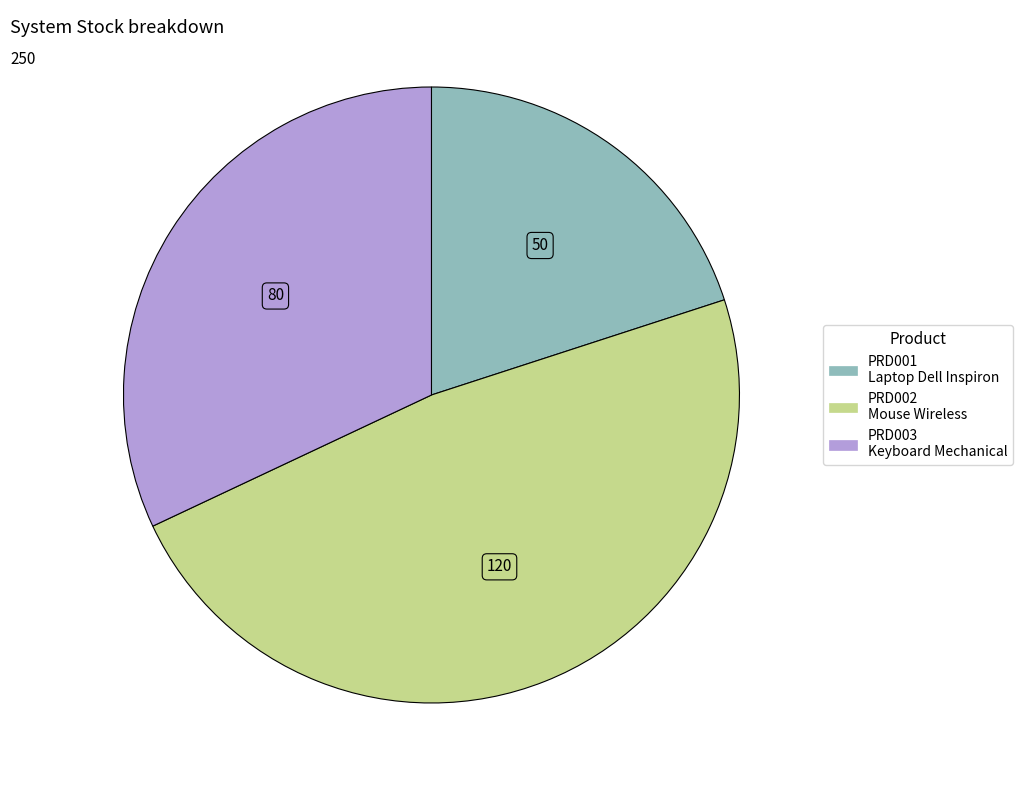

Which slice is the smallest?

PRD001 Laptop Dell Inspiron